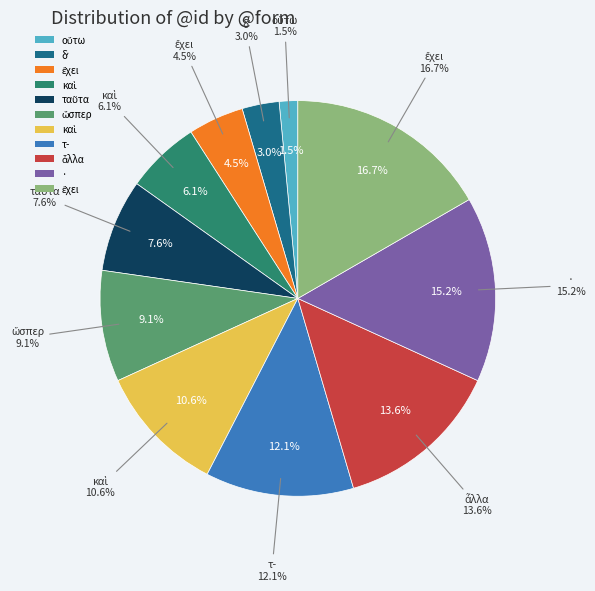

To the nearest percent, what portion does δʼ represent?

3%